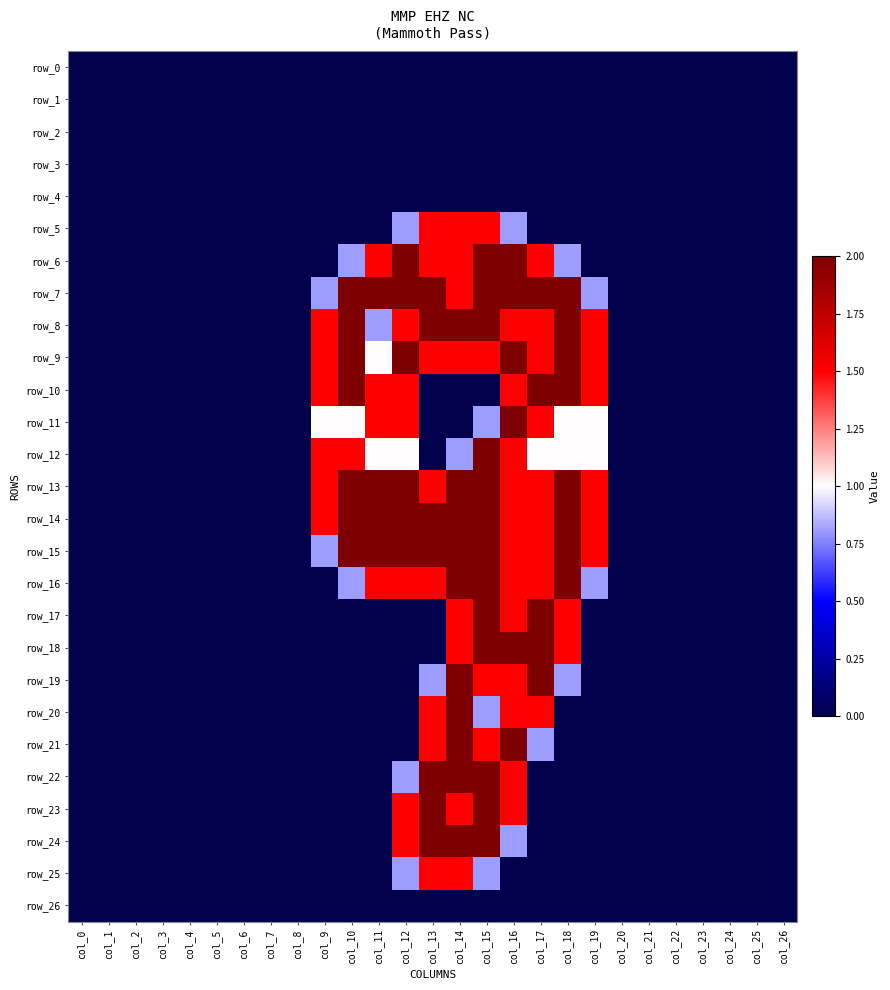

At which category does the chart reach its peak across all series?

col_12